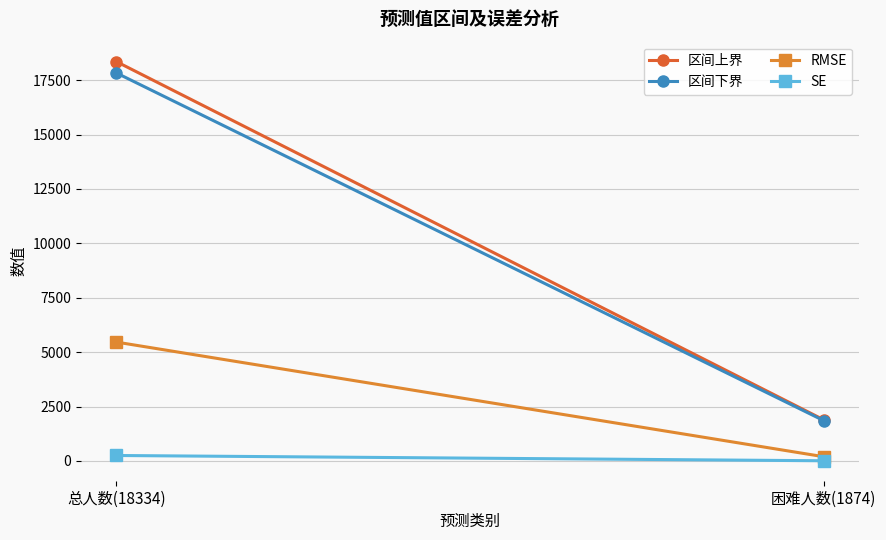

True or false: 区间下界 has a value of 24410.7 at 总人数(18334).

False